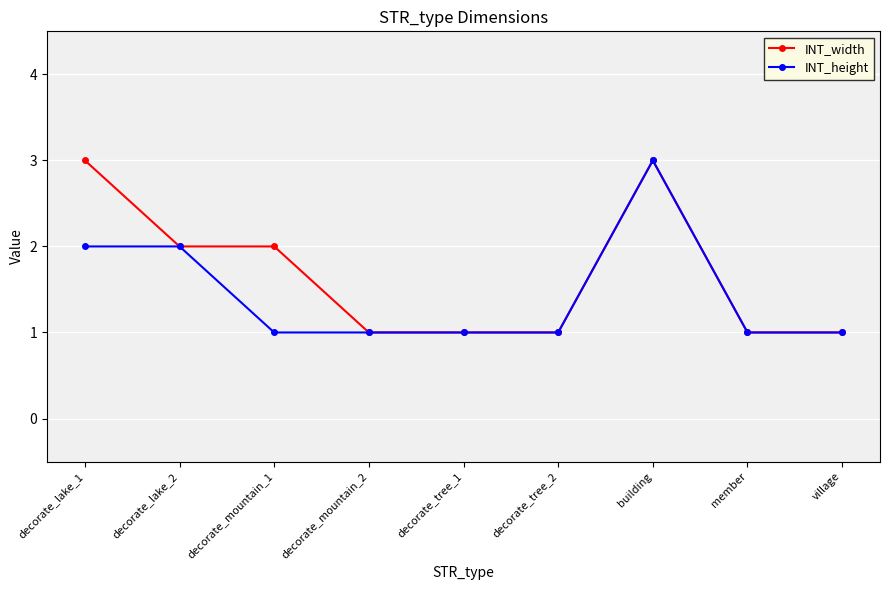

What is the highest value of the INT_height series?

3